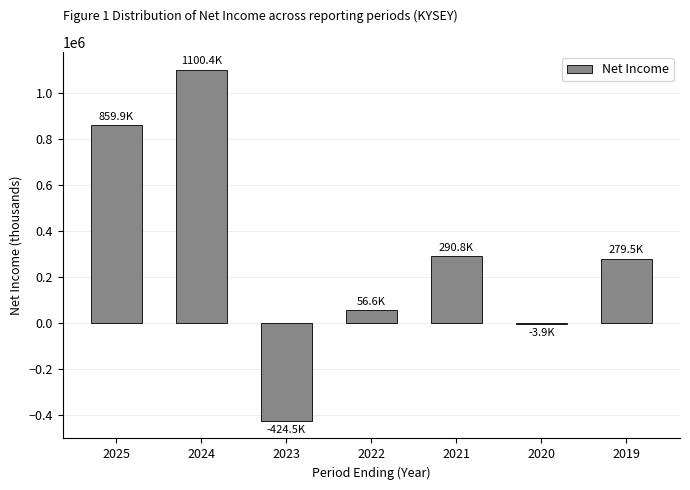

Reading left to right, extract all data points from this chart.

2025=859900	2024=1100400	2023=-424500	2022=56600	2021=290800	2020=-3900	2019=279500